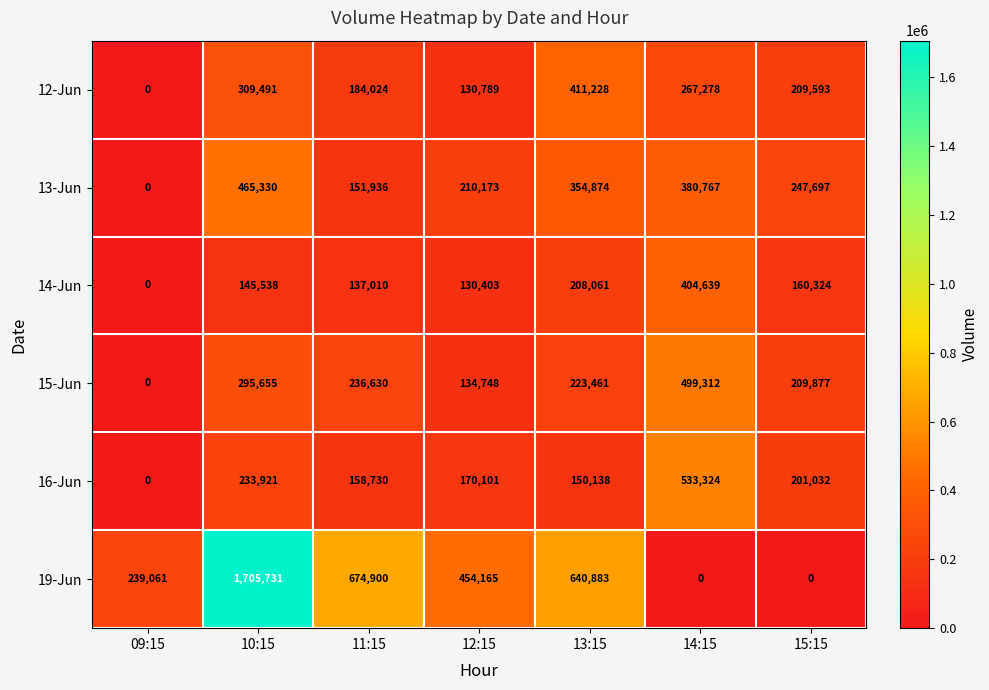

What is the greatest value displayed?

1705731